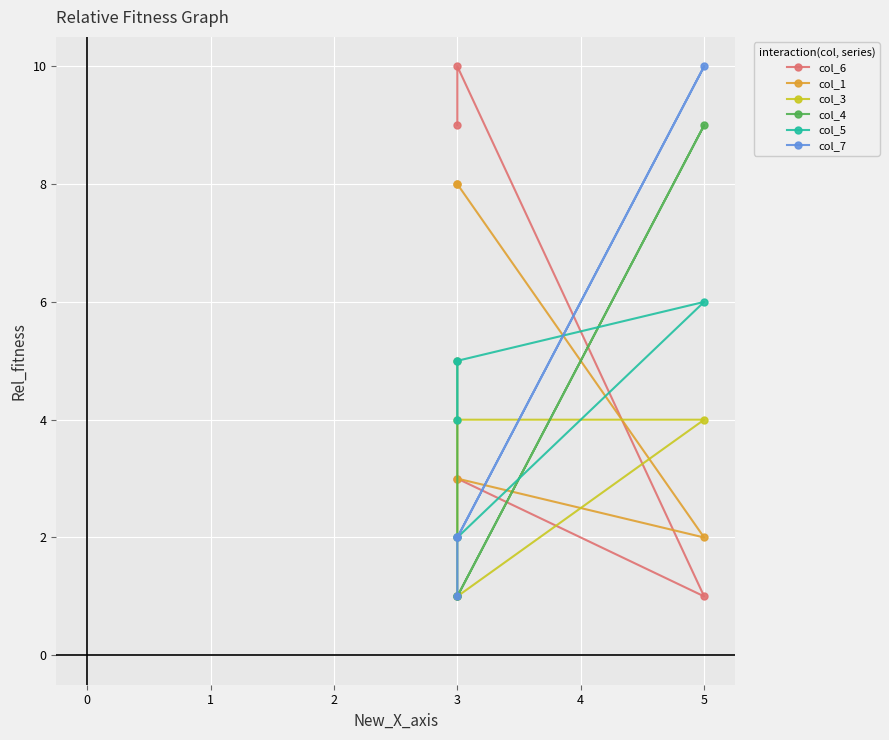

After their last crossing, which series has the higher values: col_3 or col_7?

col_7